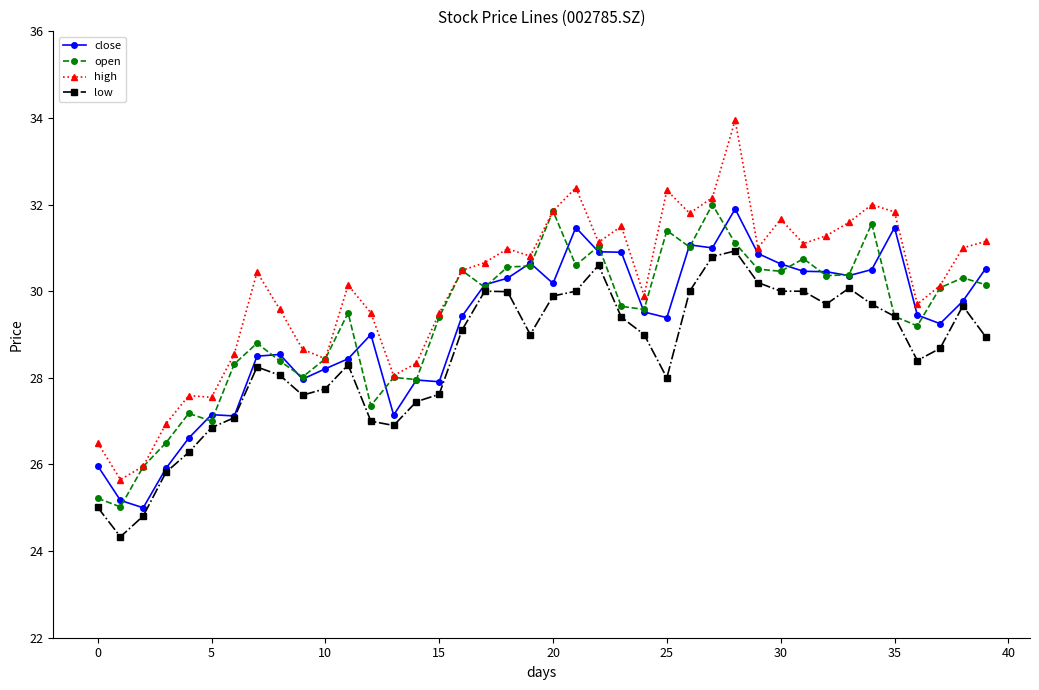

Which series has the largest range (max minus min)?

high